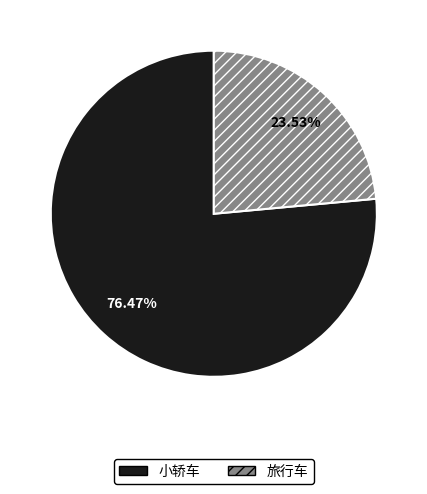

The 小轿车 slice represents 84% of the pie. True or false?

False